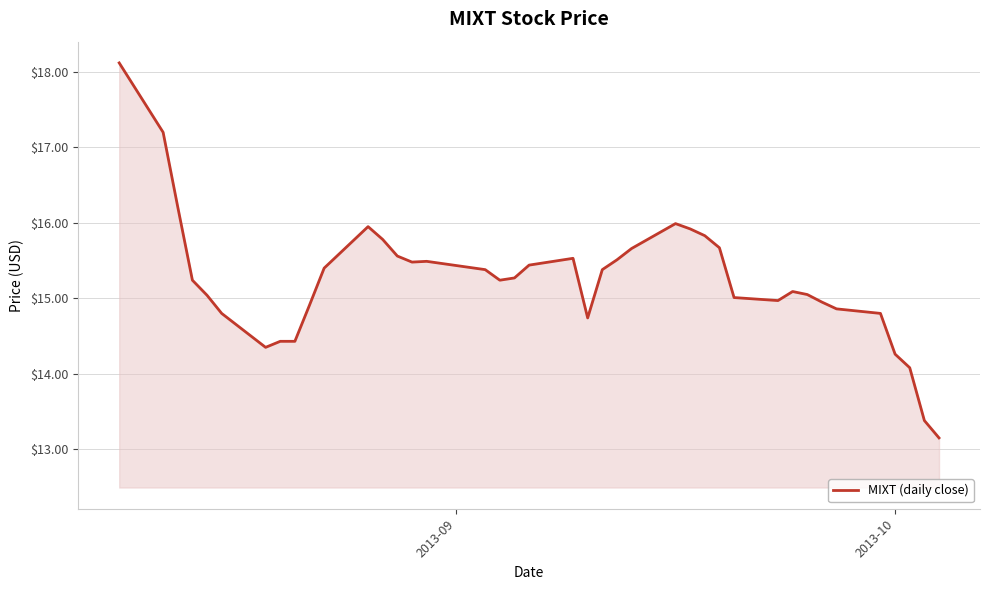

What is the smallest value displayed?

13.2